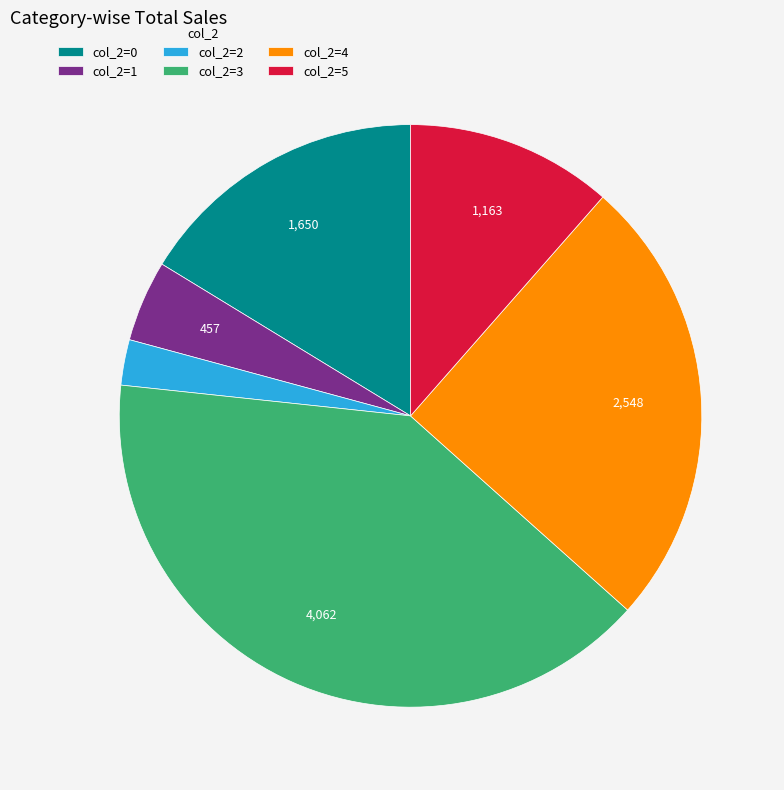

Rank the categories by value from highest to lowest.

col_2=3, col_2=4, col_2=0, col_2=5, col_2=1, col_2=2